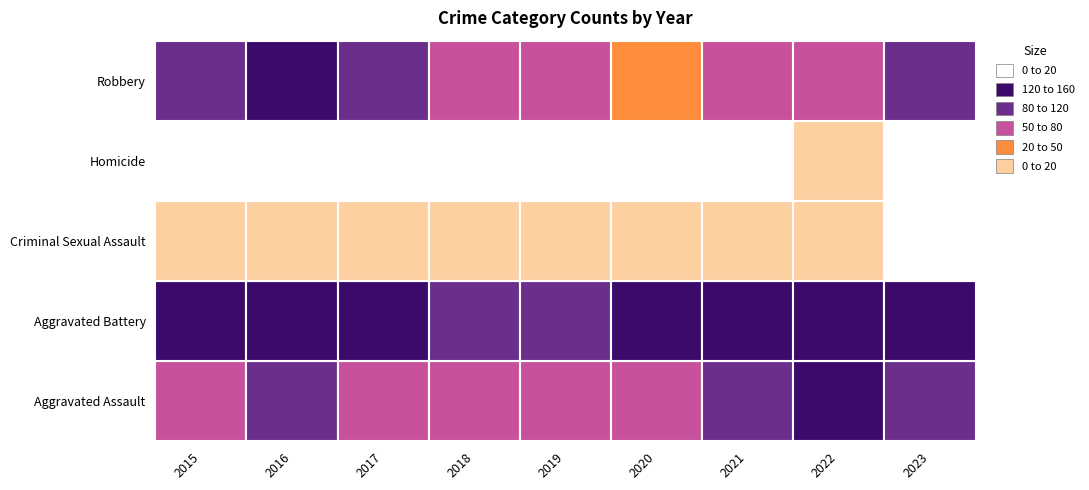

Between 2016 and 2020, which is larger?

2016